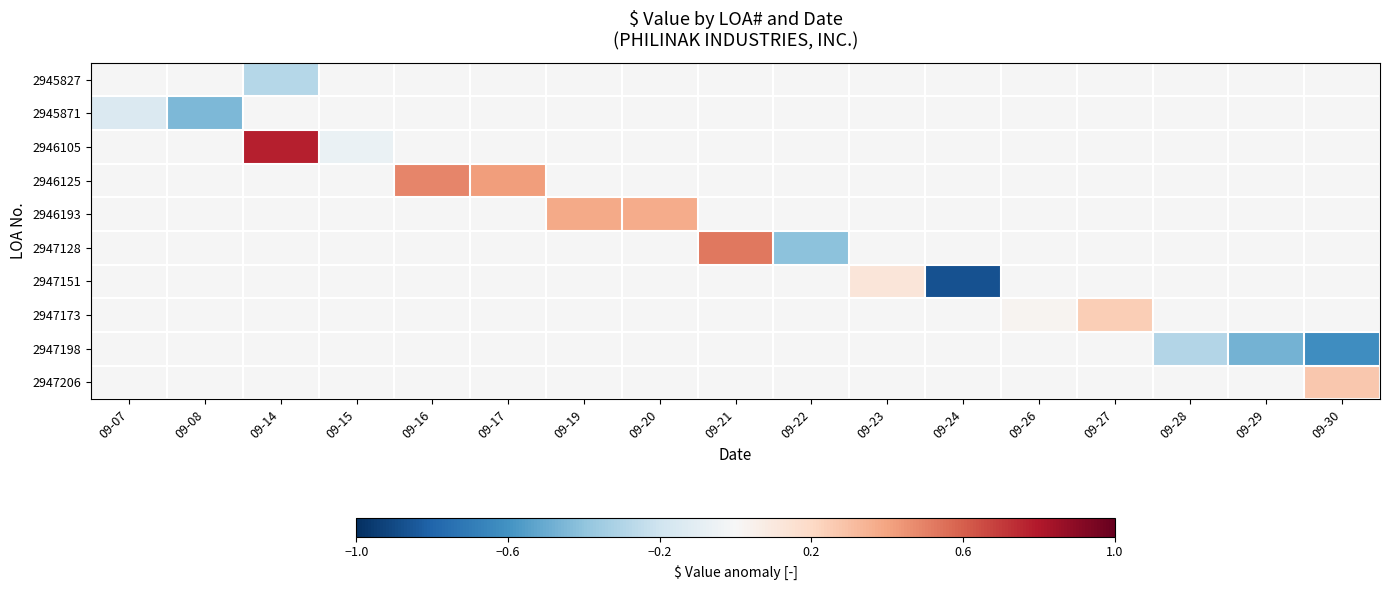

What is the spread (max minus min) of values at 09-14?

1.1